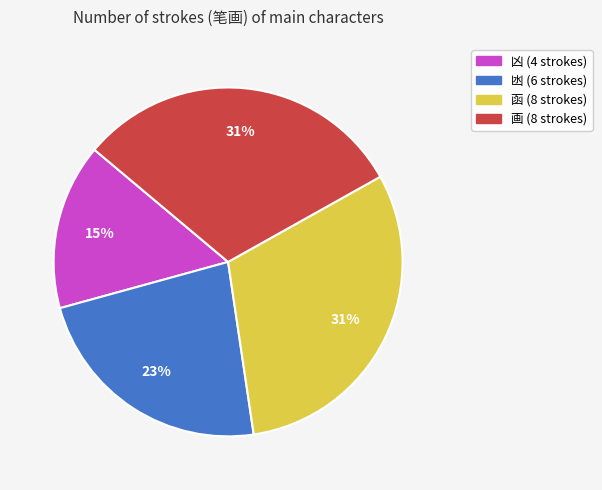

Is the sum of 凶 and 函 greater than half?

No